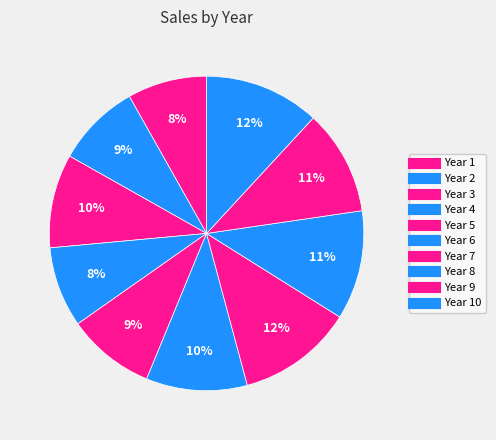

Which slice is the smallest?

1